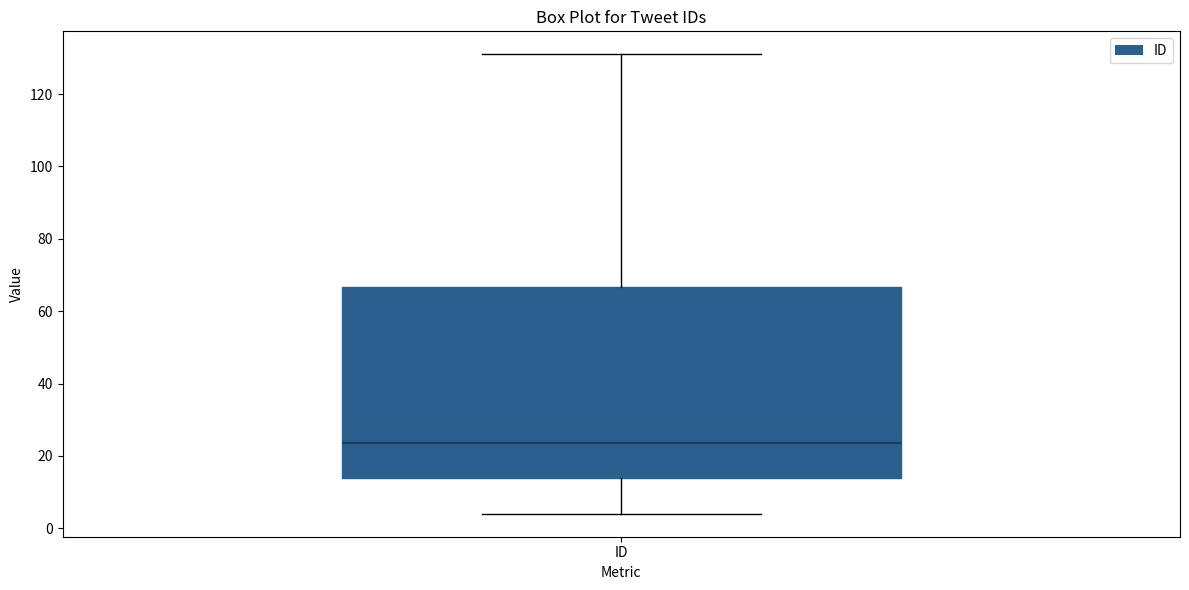

Transcribe this box plot: give where the median line is, the range the box spans, and where the two whiskers end, as read against the y-axis. The values are not printed on the chart, so give them approximately, as read against the axis.

median 24, box 14 to 66, whiskers 4 to 132